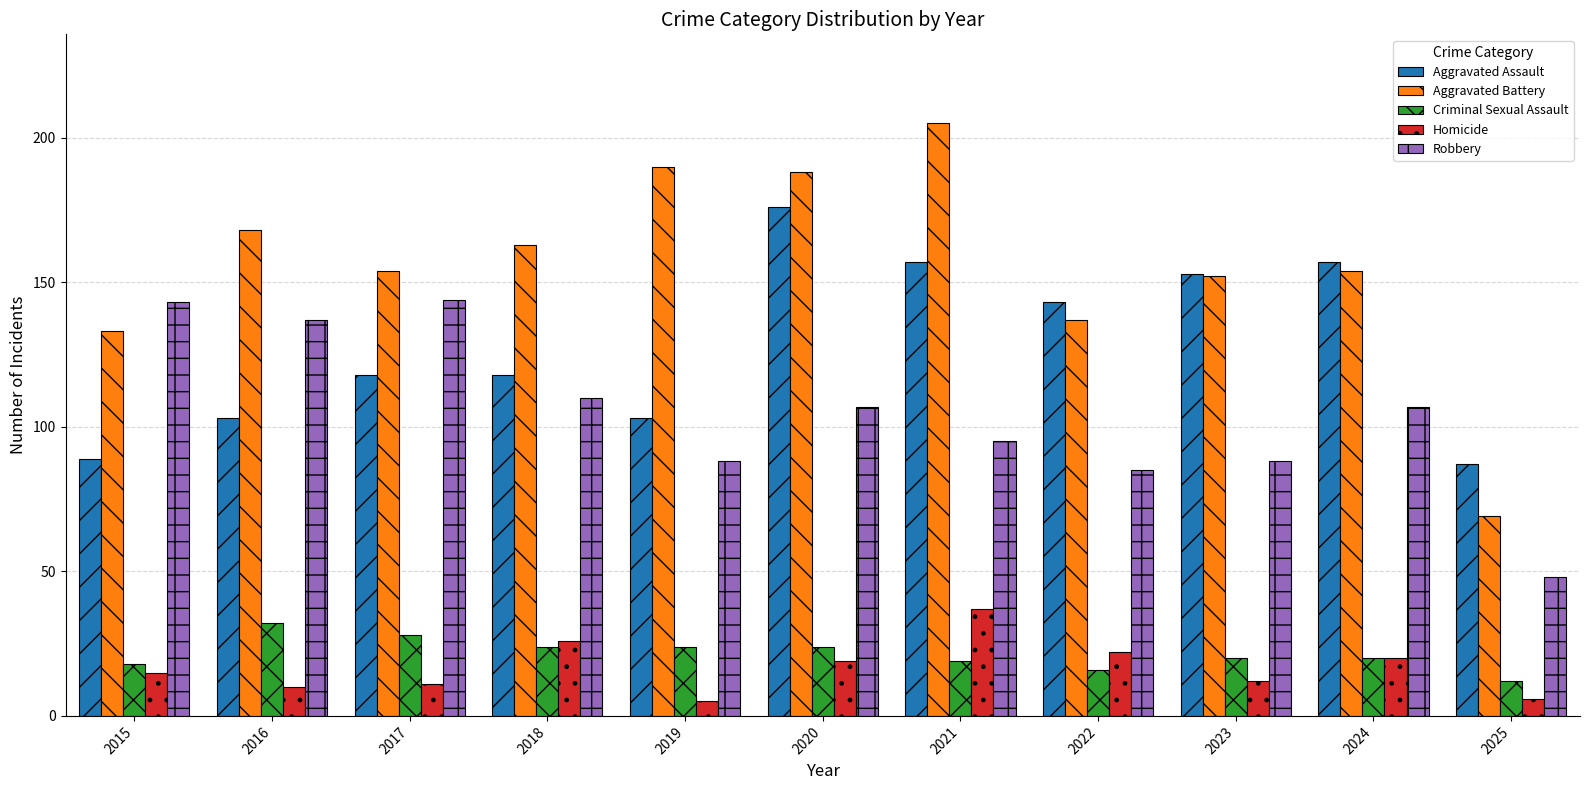

Which series has the widest spread of values?

Aggravated Battery